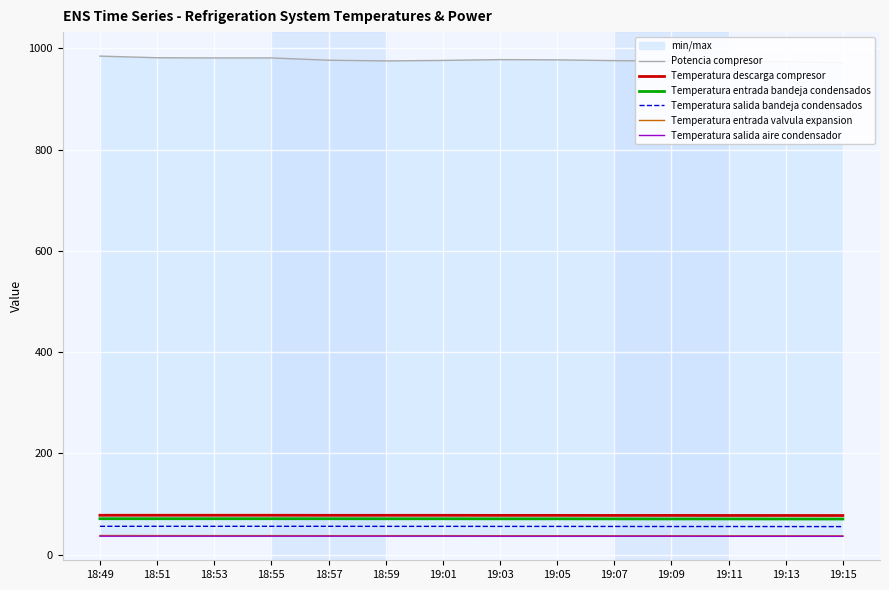

What is the average value of the Potencia compresor series?

977.5